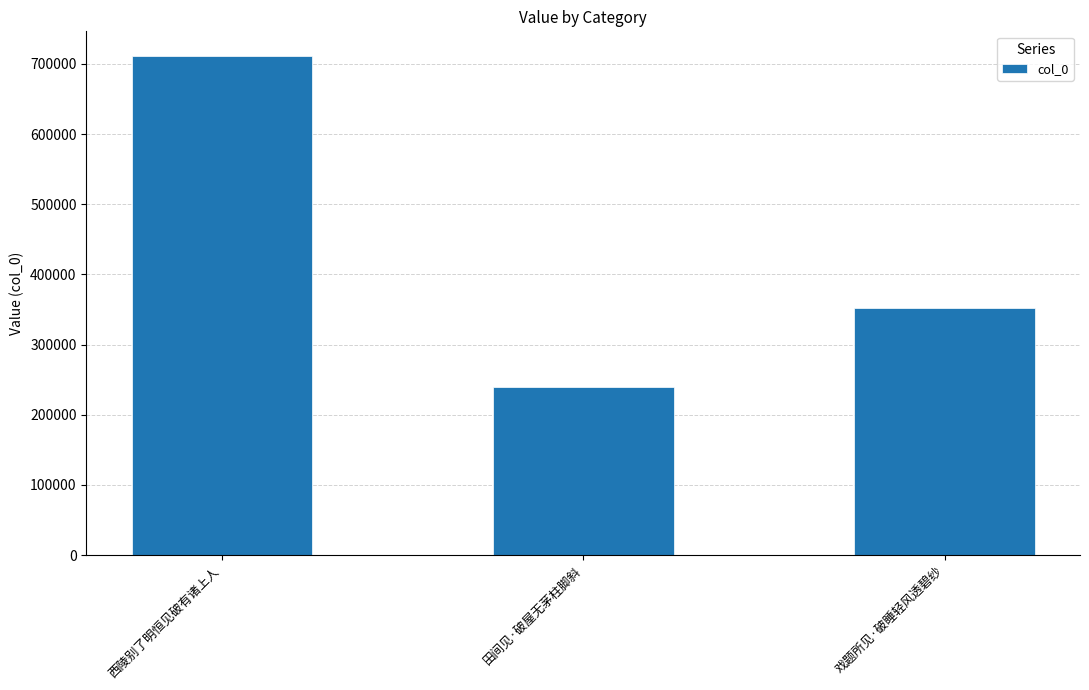

Where does the data first go above 352126?

西陵别了明恒见破有诸上人